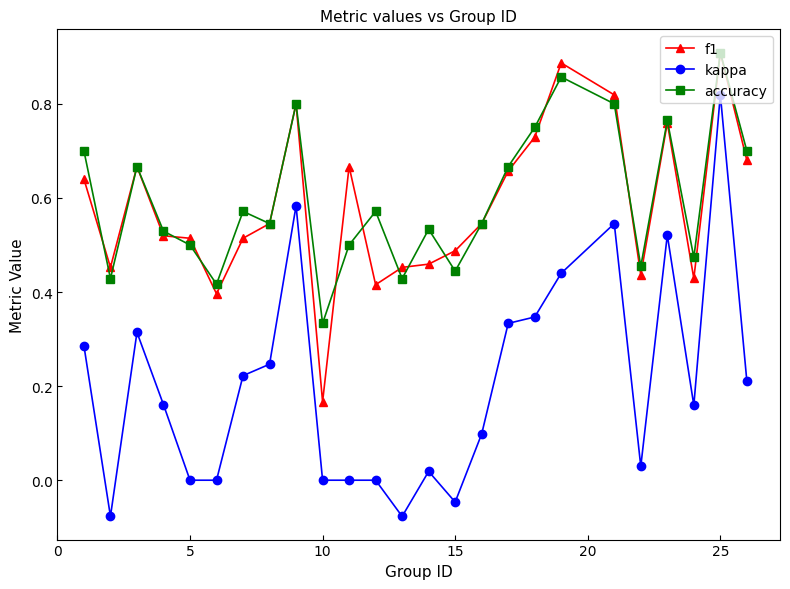

After their last crossing, which series has the higher values: f1 or accuracy?

accuracy